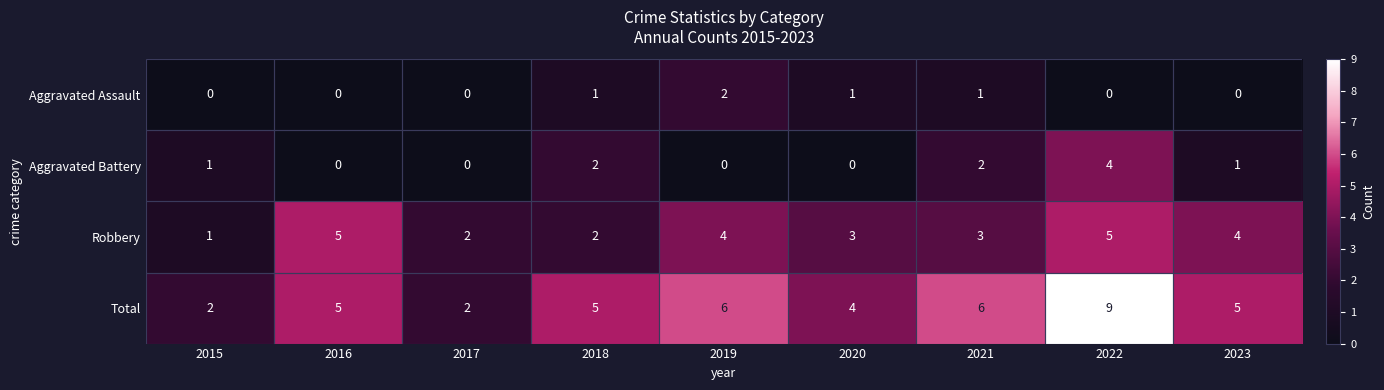

What is the sum of all Aggravated Assault values?

5